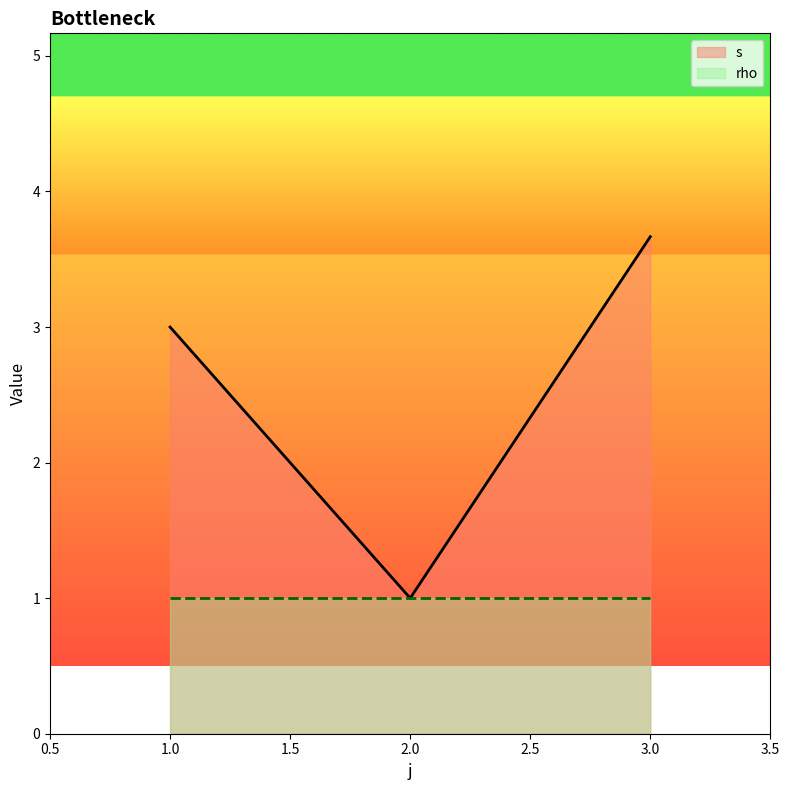

Between 1.0 and 2.0, which series saw the biggest shift?

s